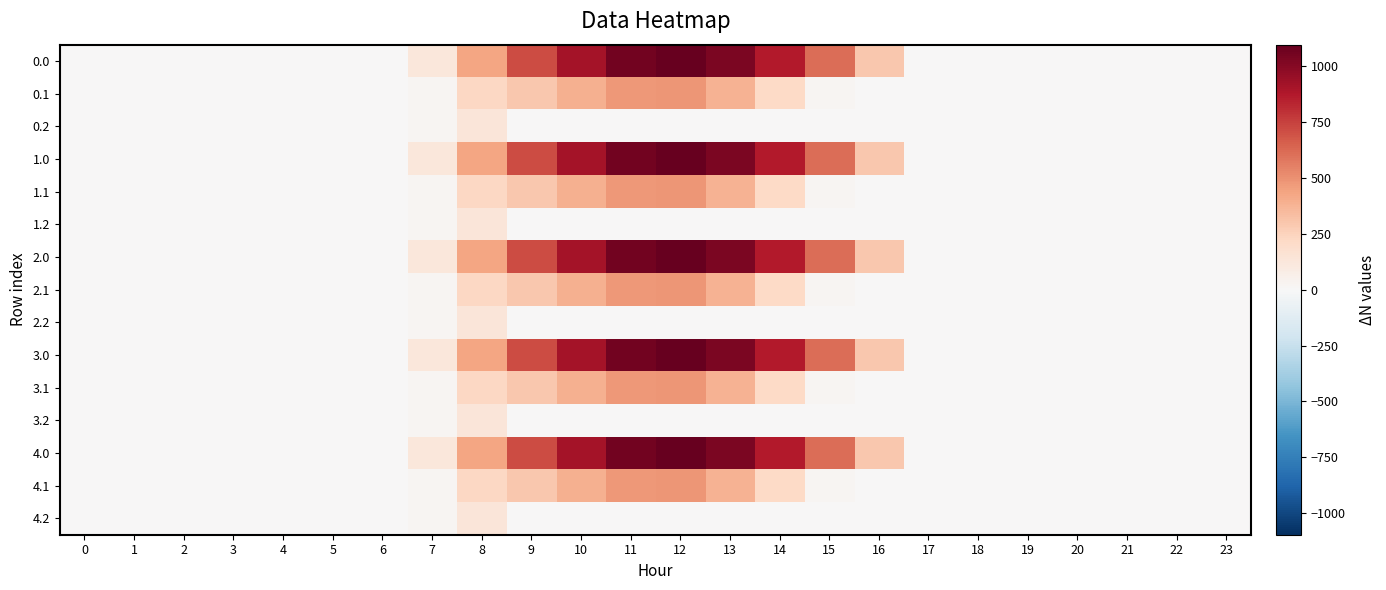

At which category is the sum across all series the highest?

12